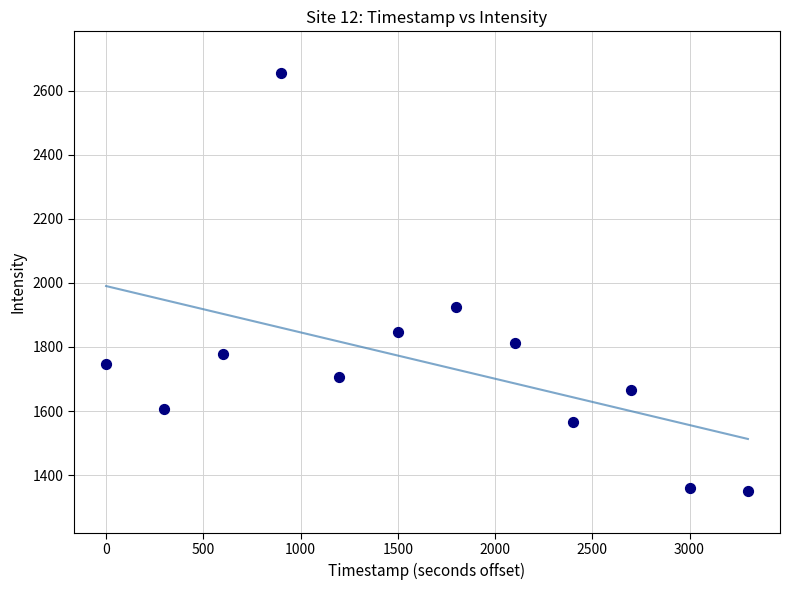

What Y value in the scatter plot is closest to 2002?

1925.5